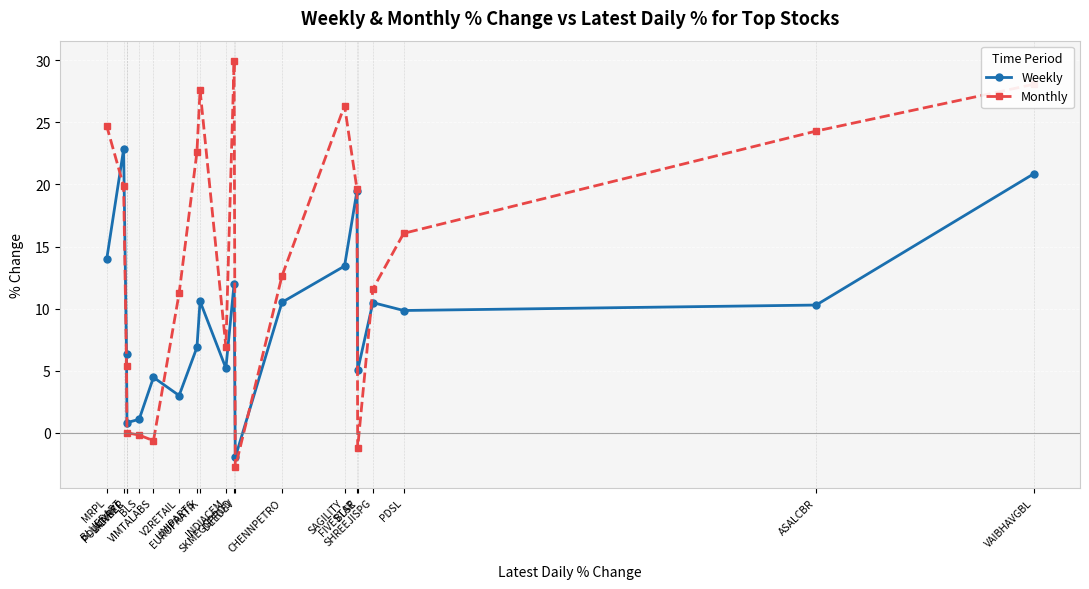

What is the average value of the Monthly series?

14.1